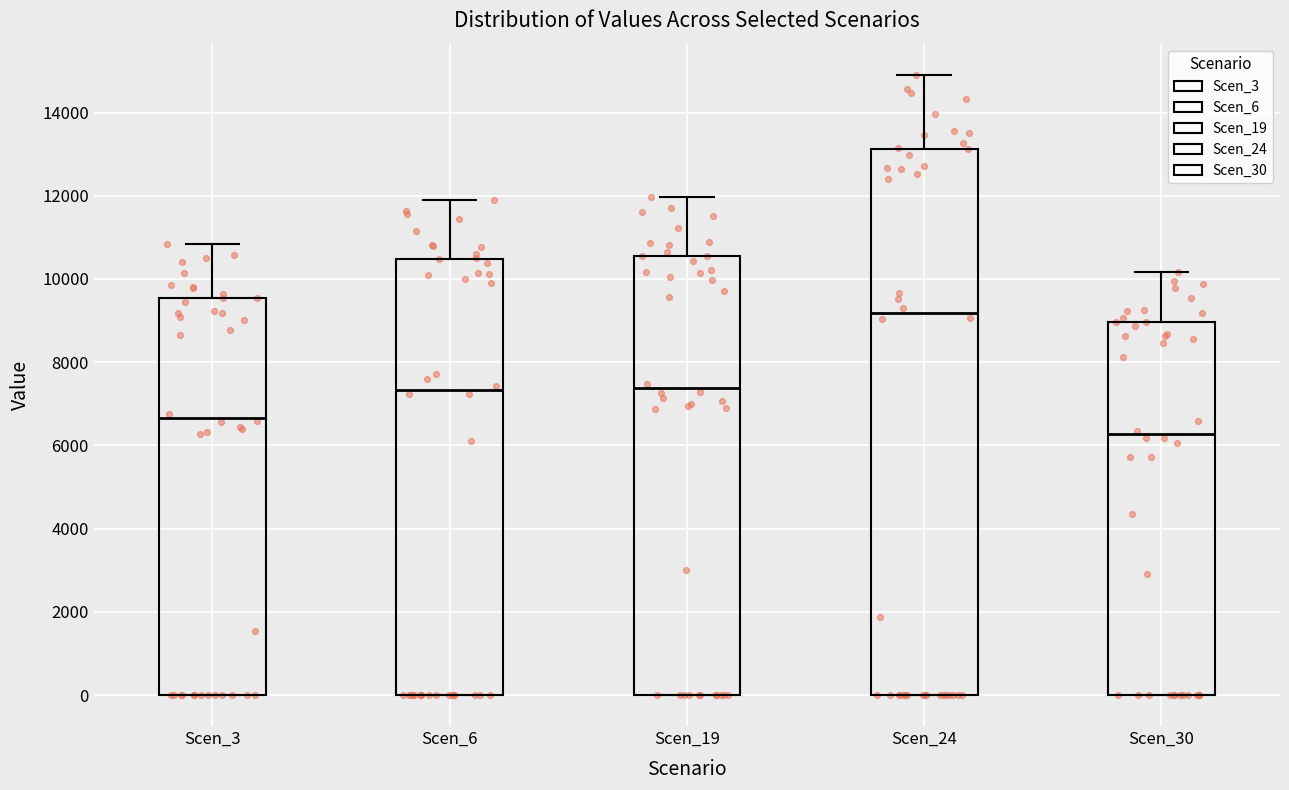

Which box's median line is the lowest?

Scen_30